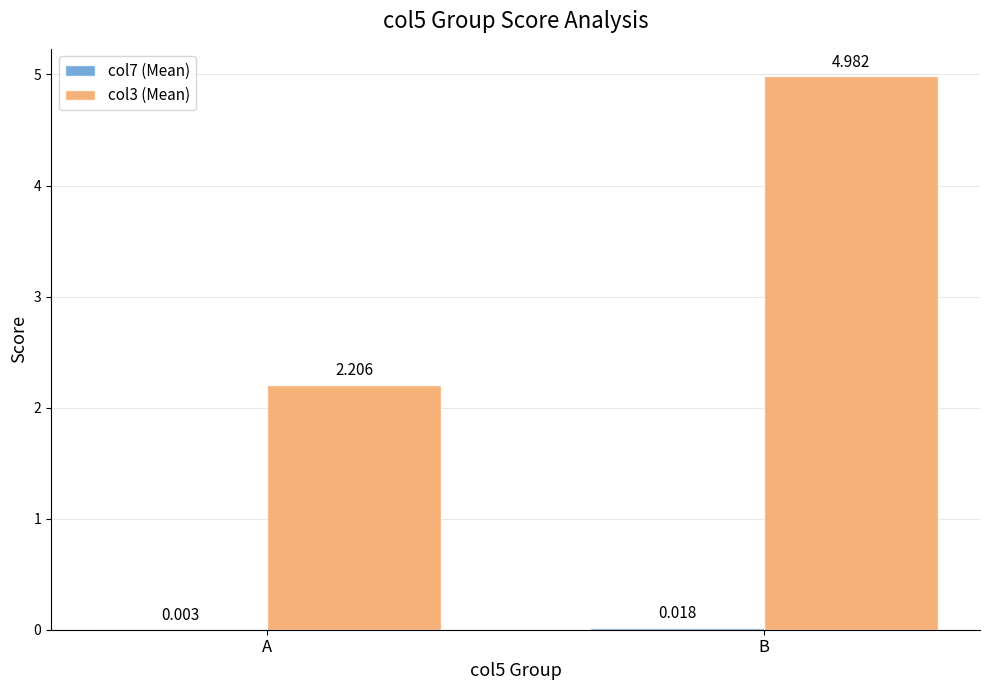

Which label corresponds to the largest value in the chart?

B